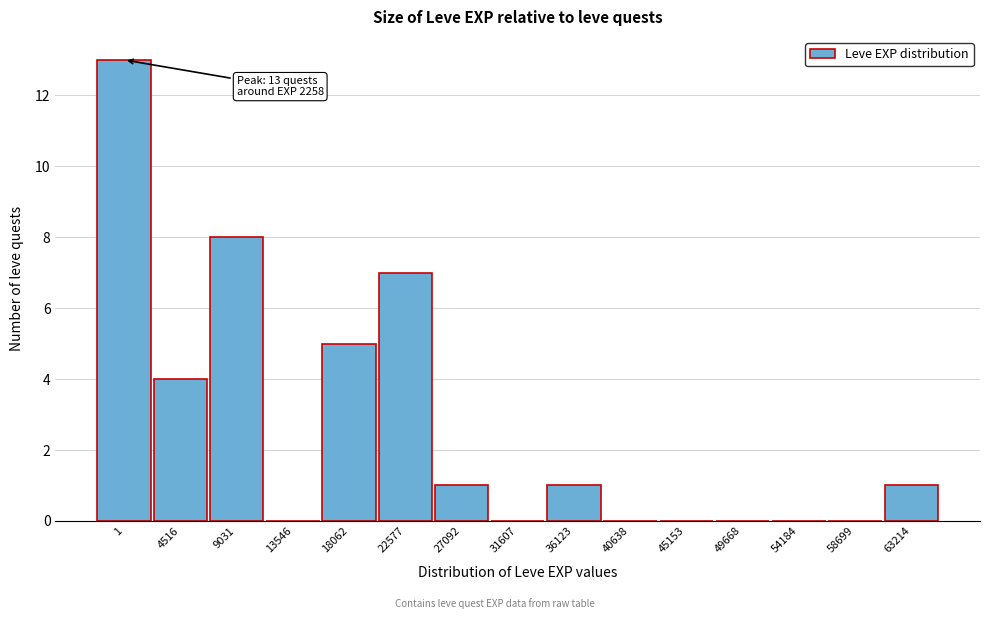

Reading left to right, list all the values displayed in this chart.

1=13	4516=4	9031=8	13546=0	18062=5	22577=7	27092=1	31607=0	36123=1	40638=0	45153=0	49668=0	54184=0	58699=0	63214=1